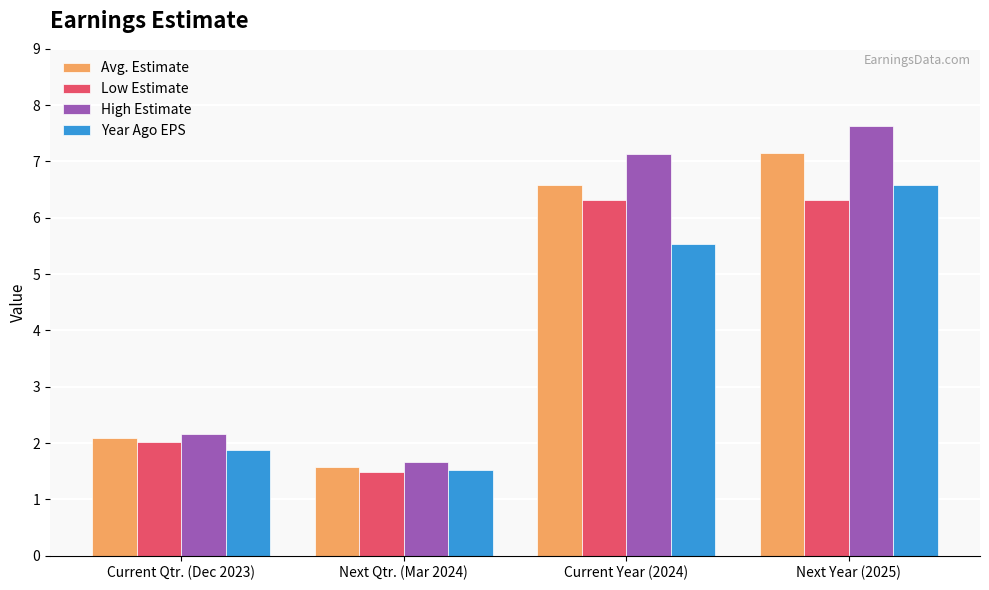

What is the label of the 3rd bar from the left?

Current Year (2024)